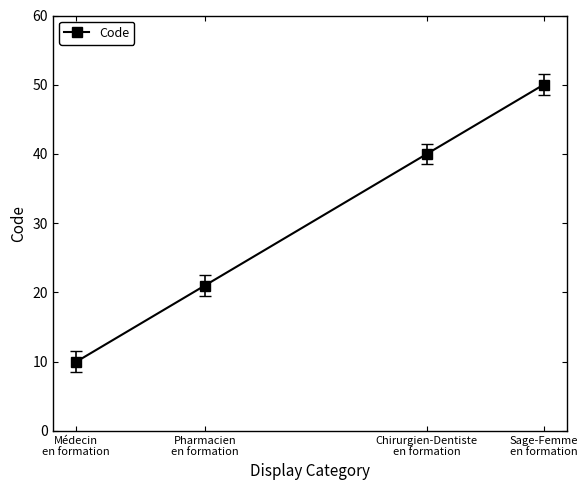

True or false: the data shows 10 at Pharmacien
en formation.

False